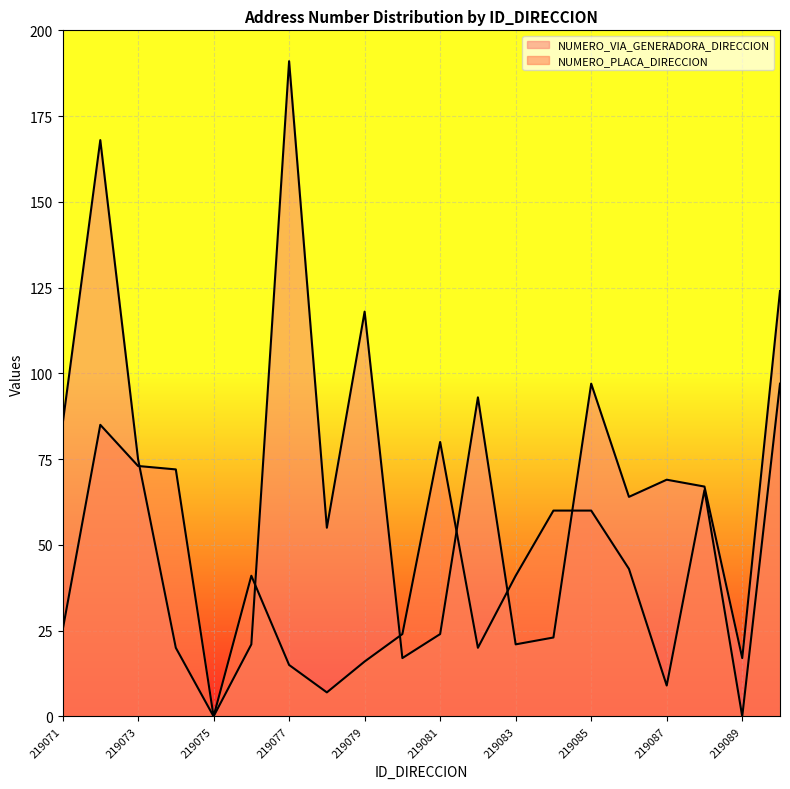

Reading right to left, list all the values displayed in this chart.

NUMERO_VIA_GENERADORA_DIRECCION: 124	17	67	69	64	97	23	21	93	24	17	118	55	191	21	0	20	75	168	85
NUMERO_PLACA_DIRECCION: 97	0	66	9	43	60	60	41	20	80	24	16	7	15	41	0	72	73	85	25